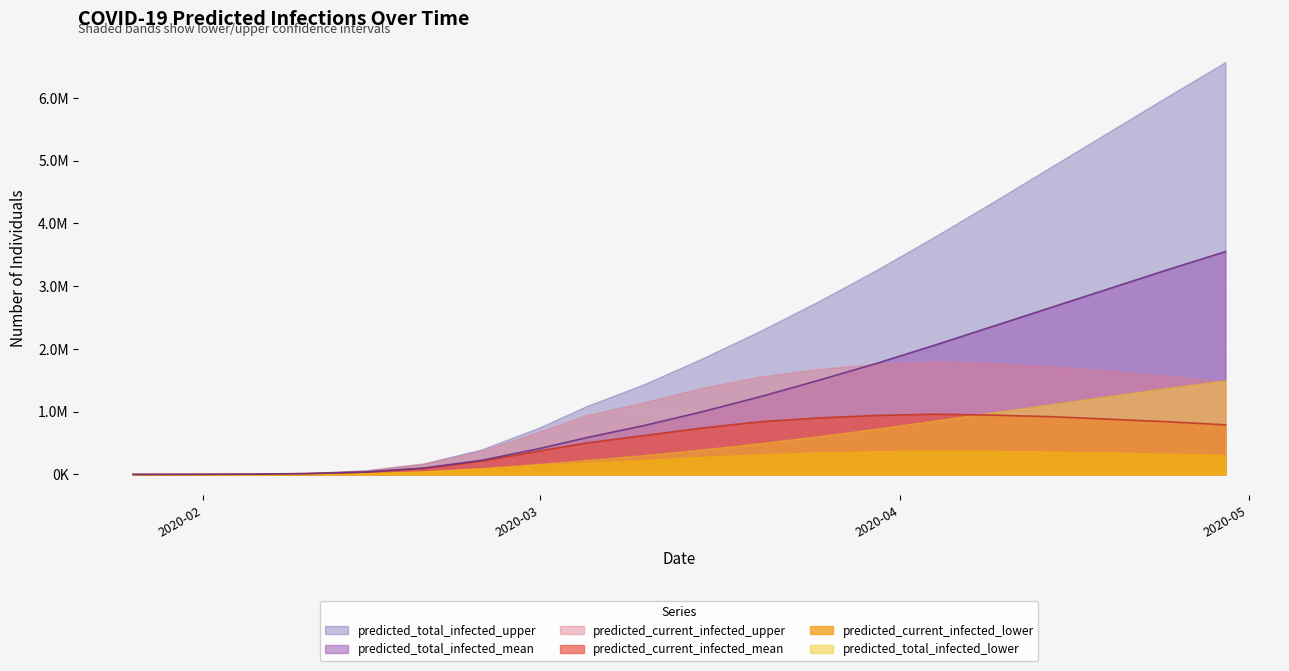

What value does the predicted_current_infected_upper series have at 2020-02-25, to the nearest 50?

377500